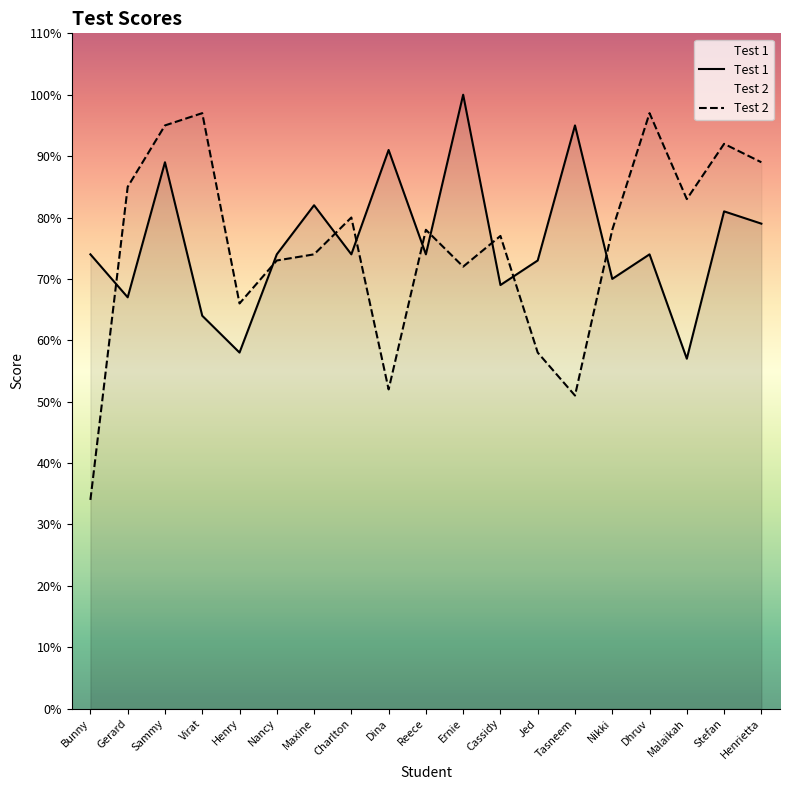

What is the difference between the Test 2 values at Maxine and Henrietta?

15